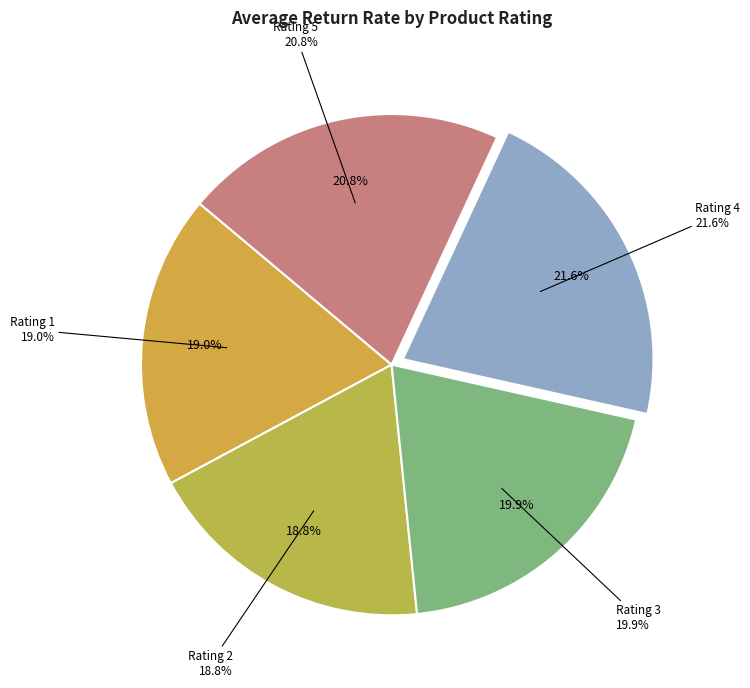

Which has a higher value, 3 or 1?

3